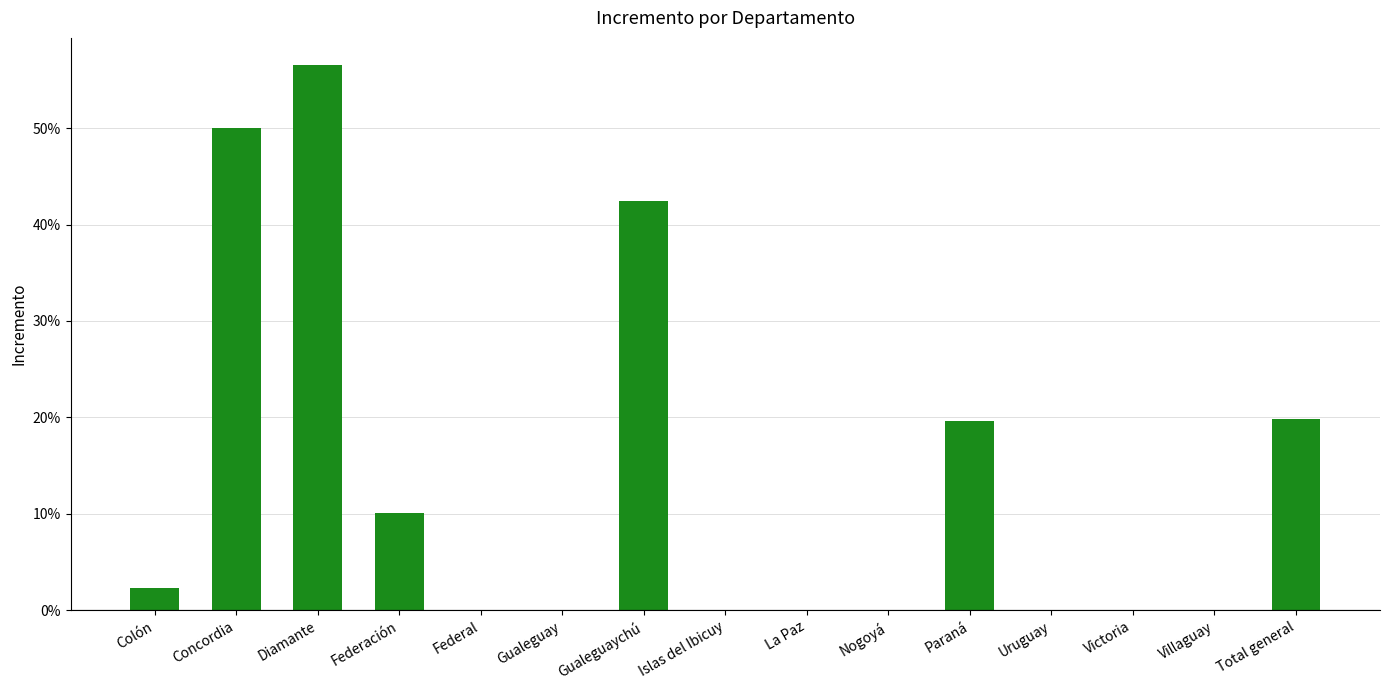

True or false: the data shows -28.8 at Nogoyá.

False